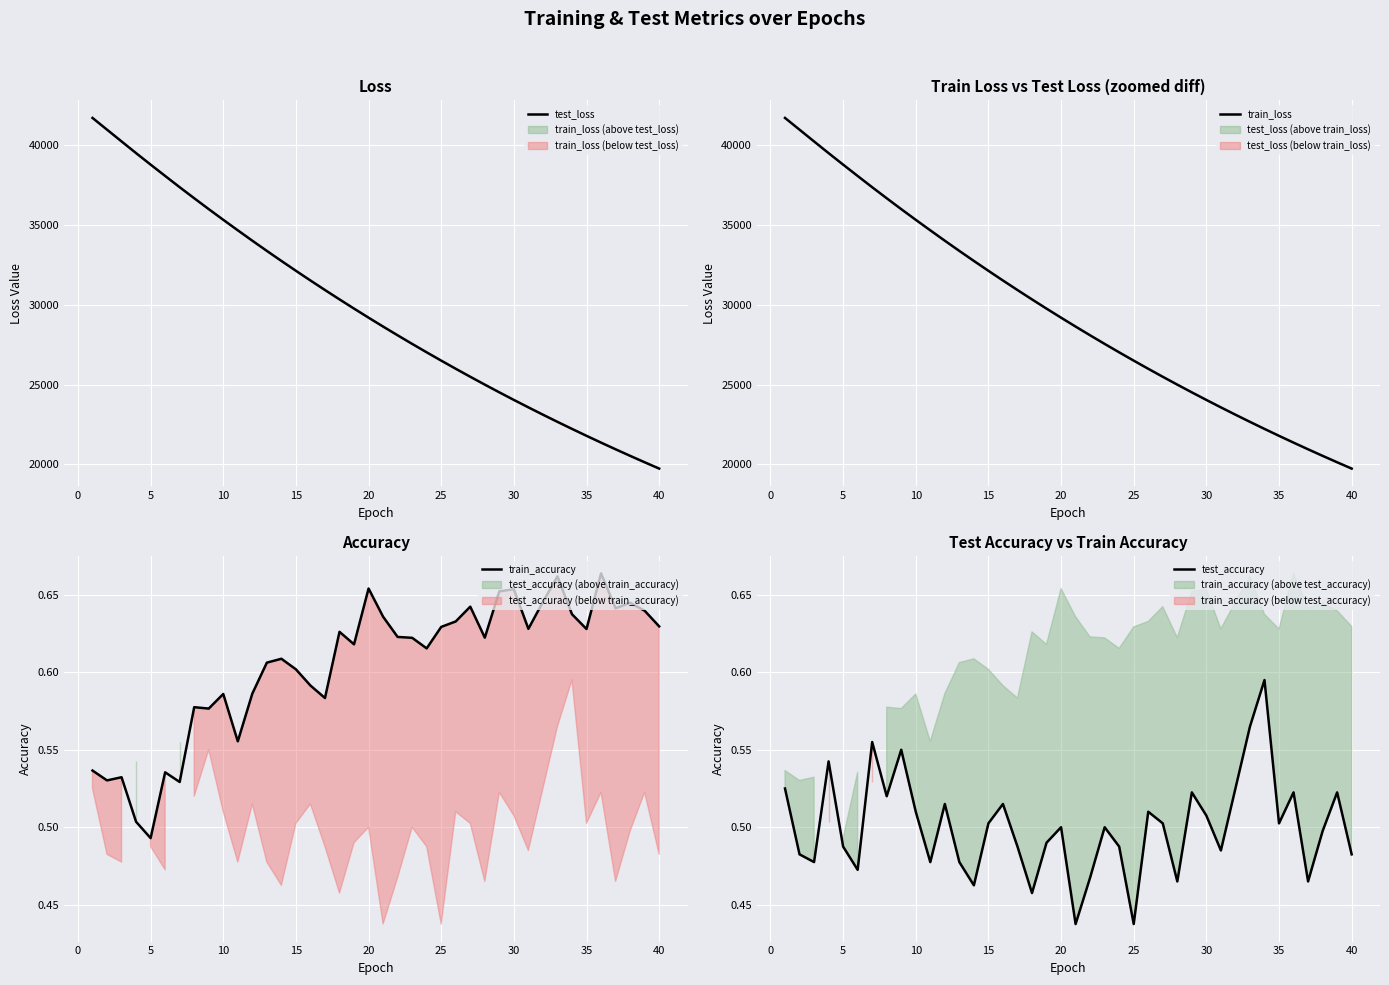

True or false: train_accuracy and train_loss intersect in this chart.

False